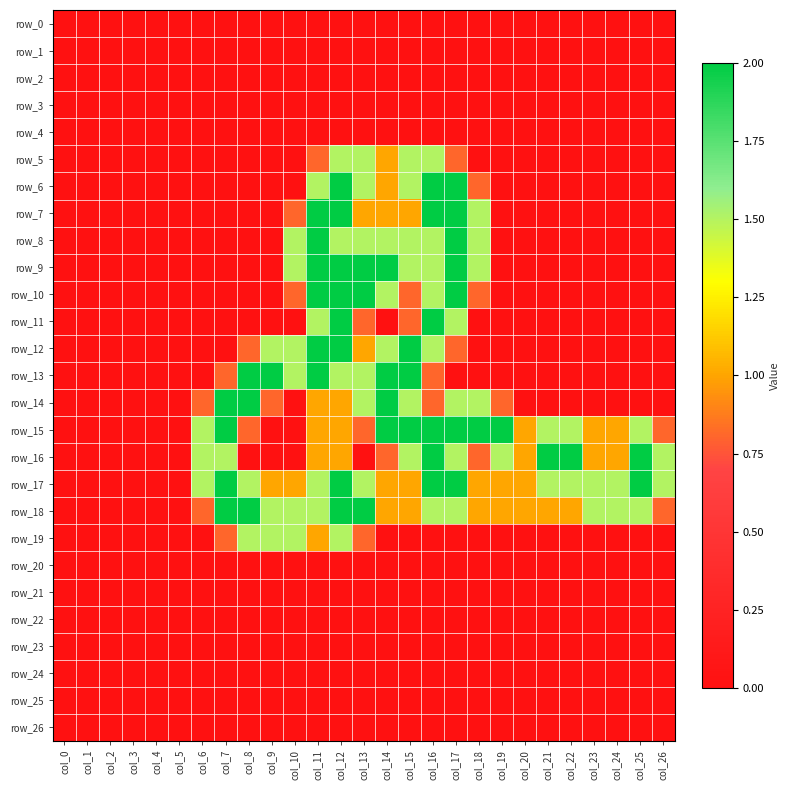

At which category is the sum across all series the highest?

col_12